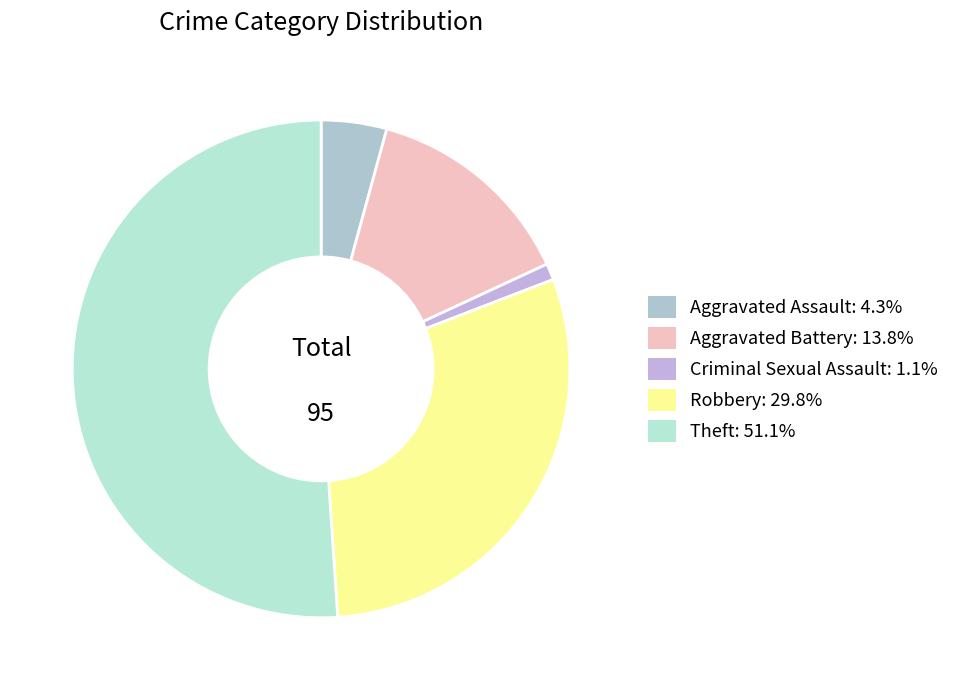

What portion of the pie excludes Theft?

48.9%